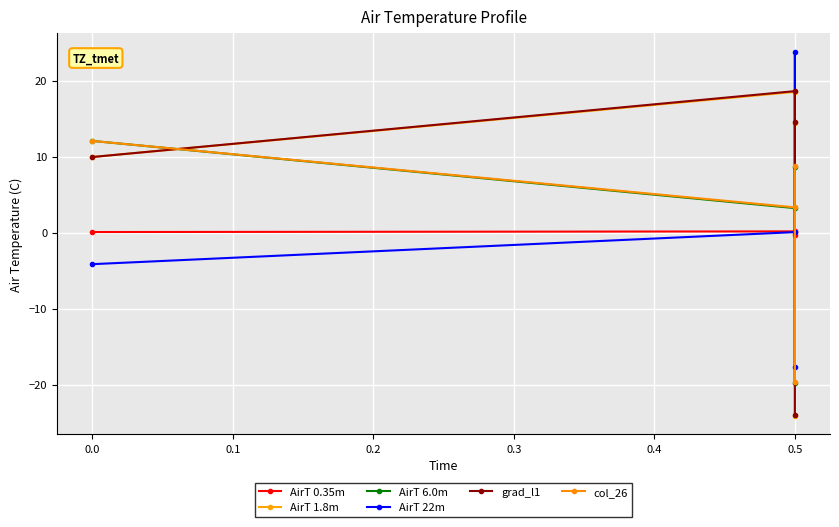

What is the sum of all grad_l1 values?

19.1